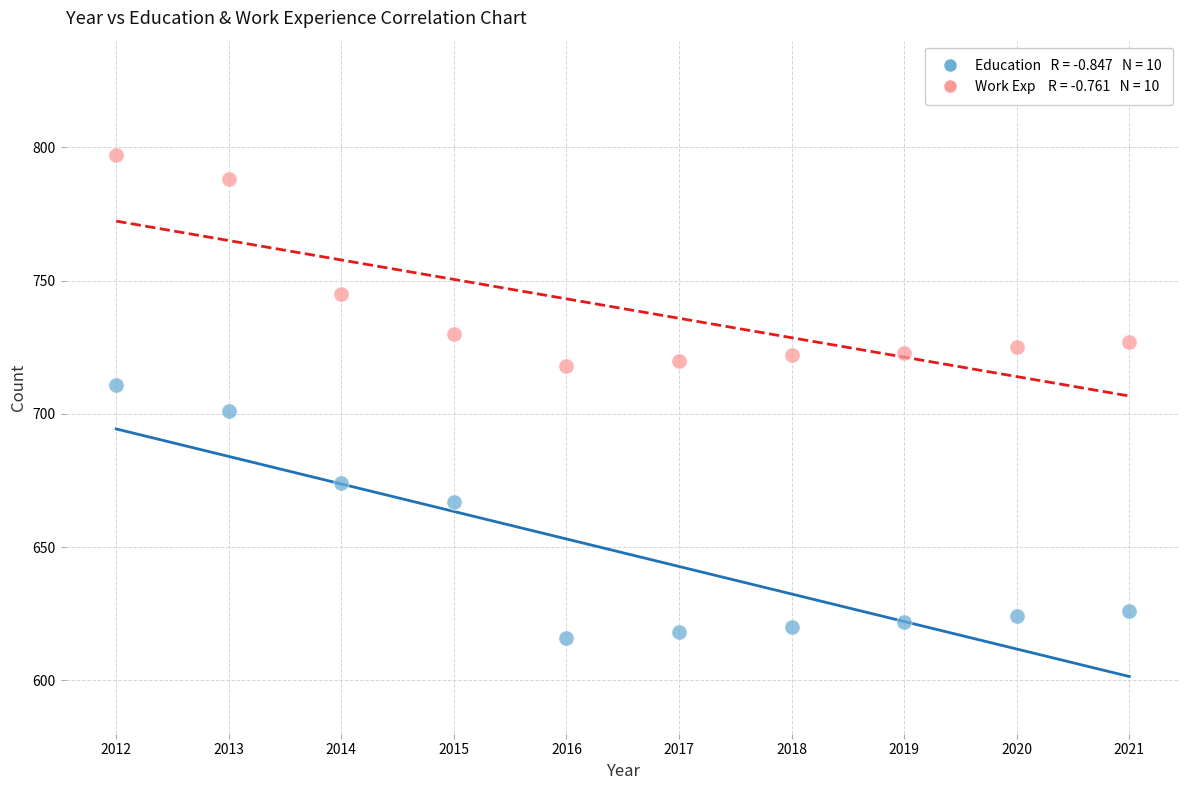

Across all data points, what is the range of Y values (max minus min)?

181